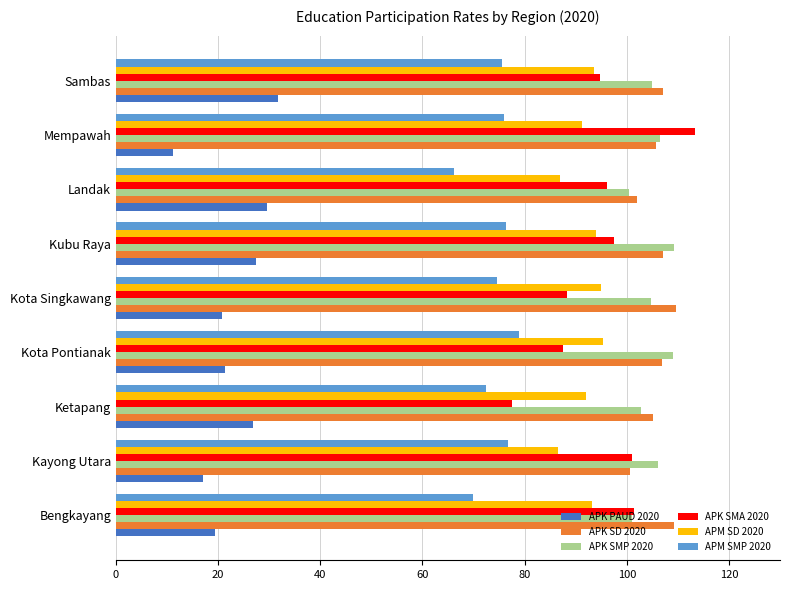

How many data points does each series have?

9